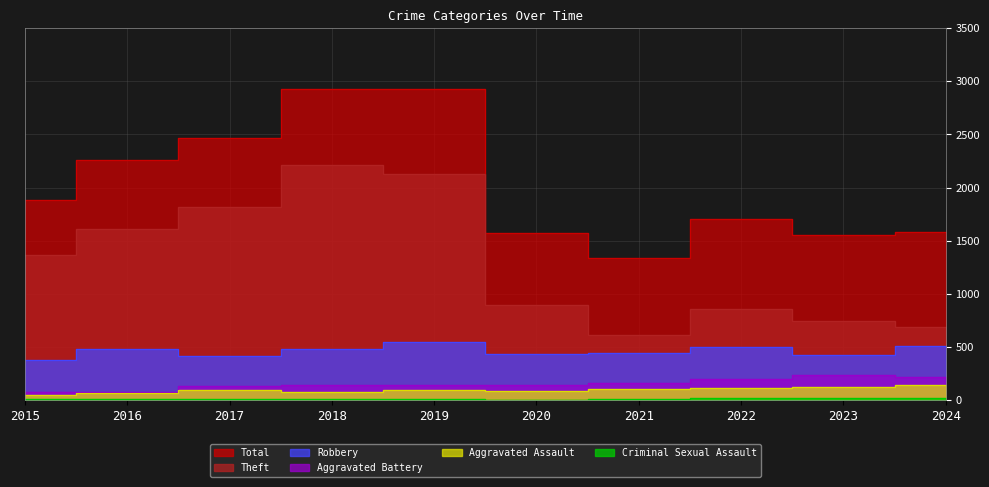

What are all the series names shown in the legend?

Robbery, Theft, Aggravated Battery, Aggravated Assault, Criminal Sexual Assault, Total